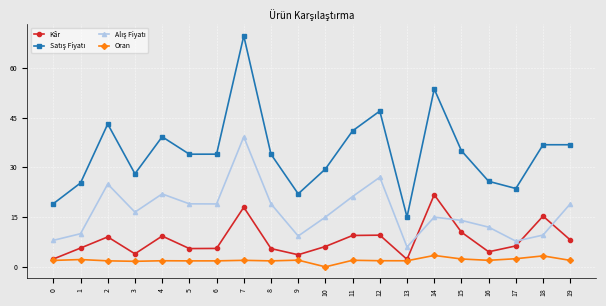

What is the spread (max minus min) of values at 12?

45.1